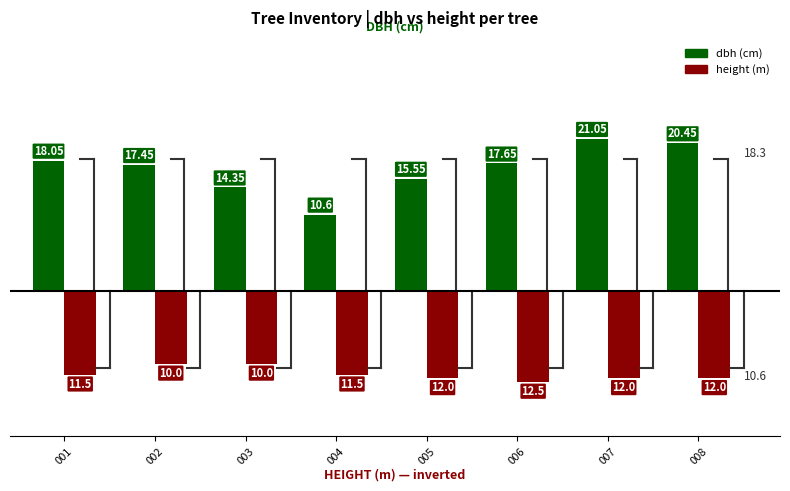

At which category is the sum across all series the highest?

007